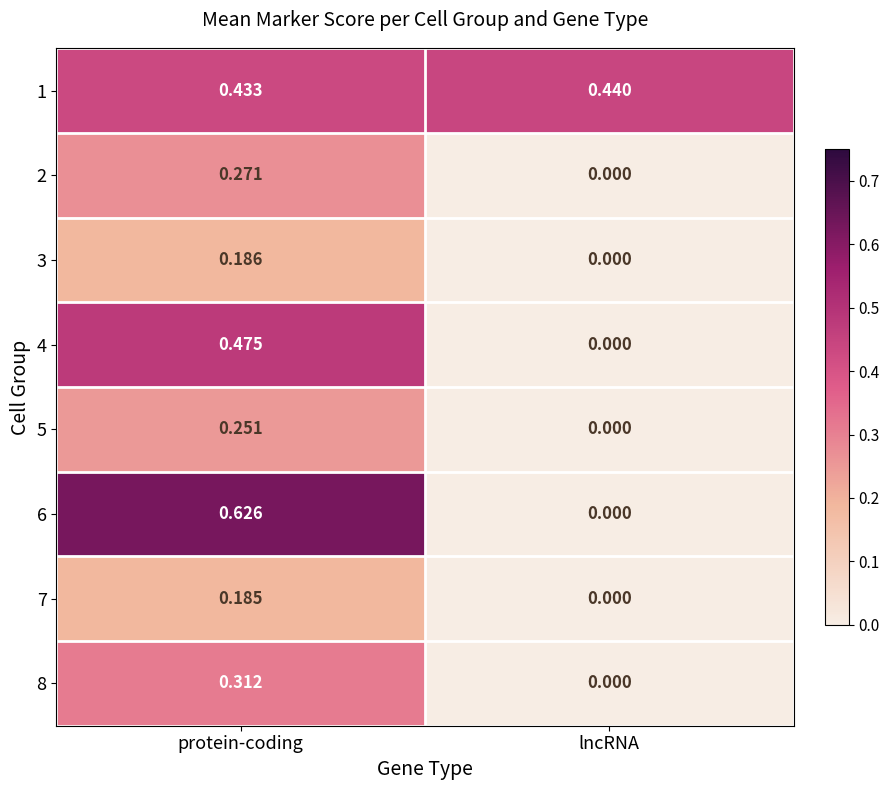

List the labels in order of 8 value, largest first.

protein-coding, lncRNA